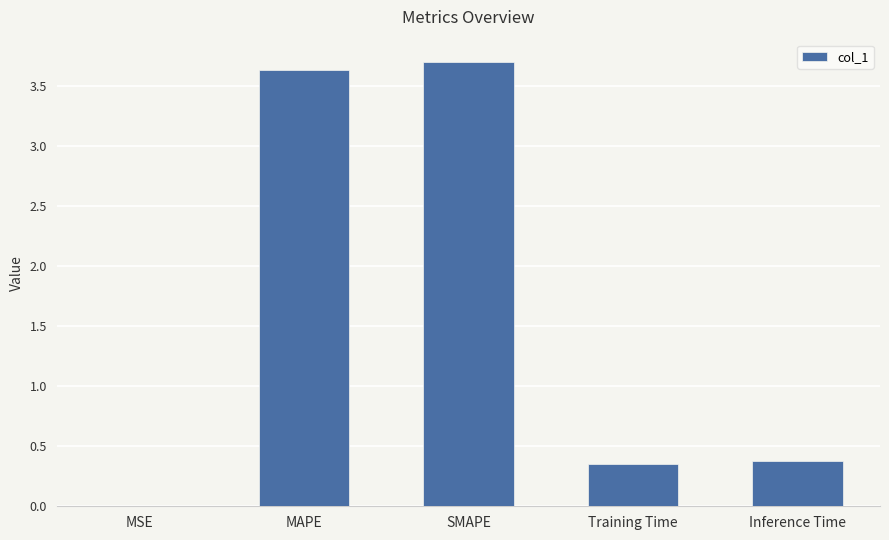

How many categories are shown in the chart?

5